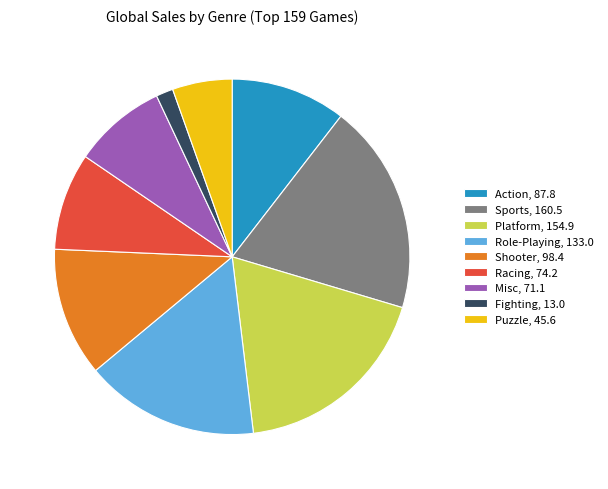

Does Misc represent more than half of the total?

No